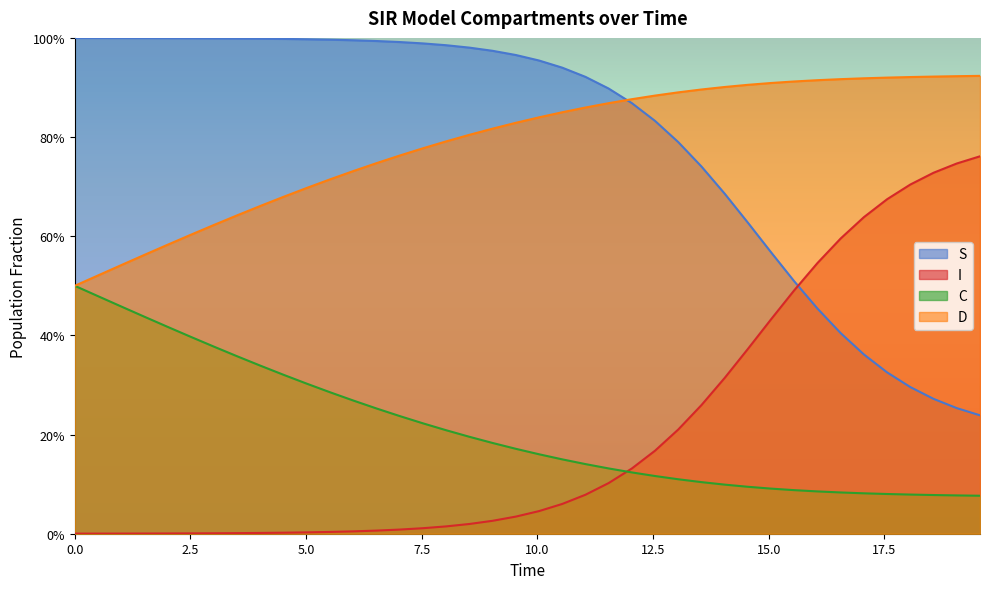

True or false: D and I cross at least once.

False